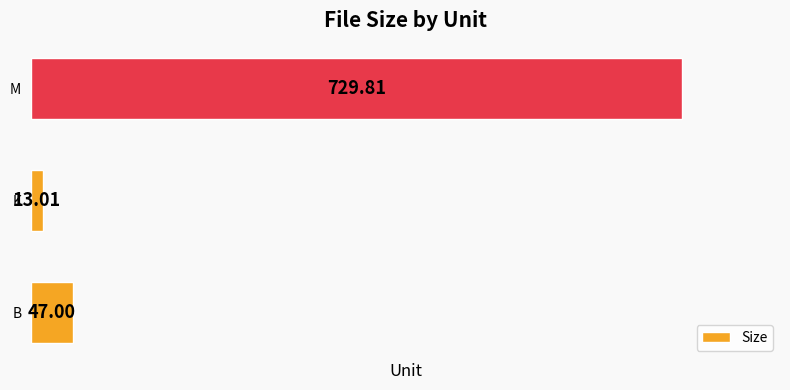

Rank the categories by value from lowest to highest.

K, B, M